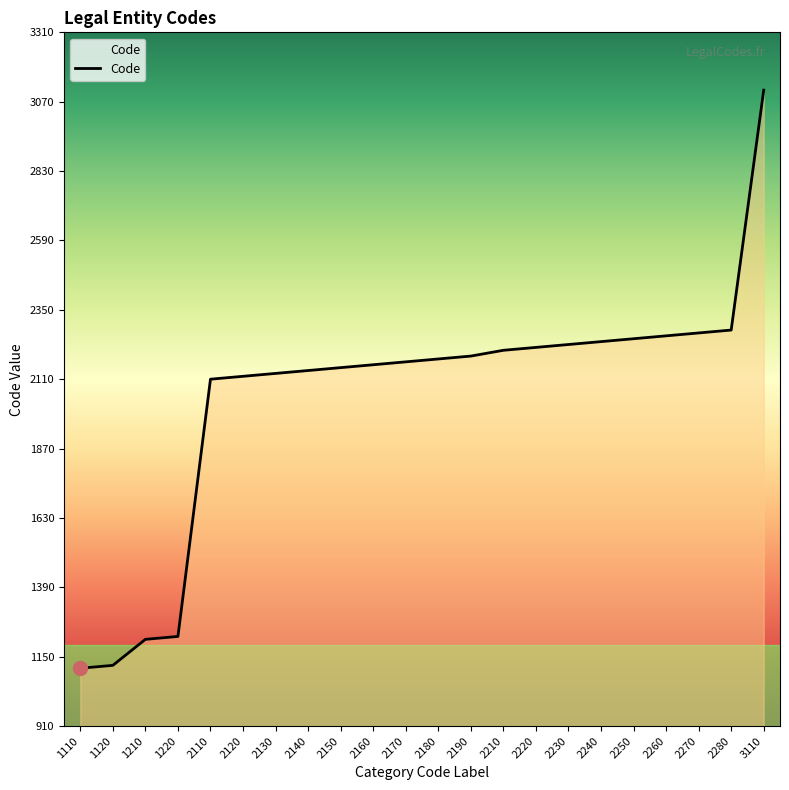

What is the ratio of the value at 1120 to the value at 2250?

0.5